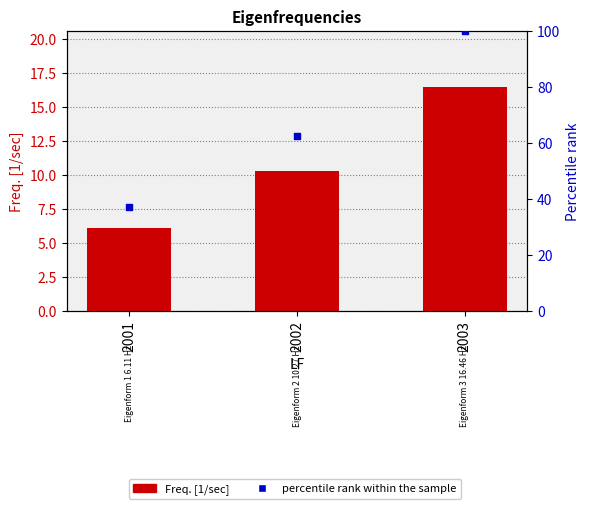

At how many categories does at least one series exceed 52?

2